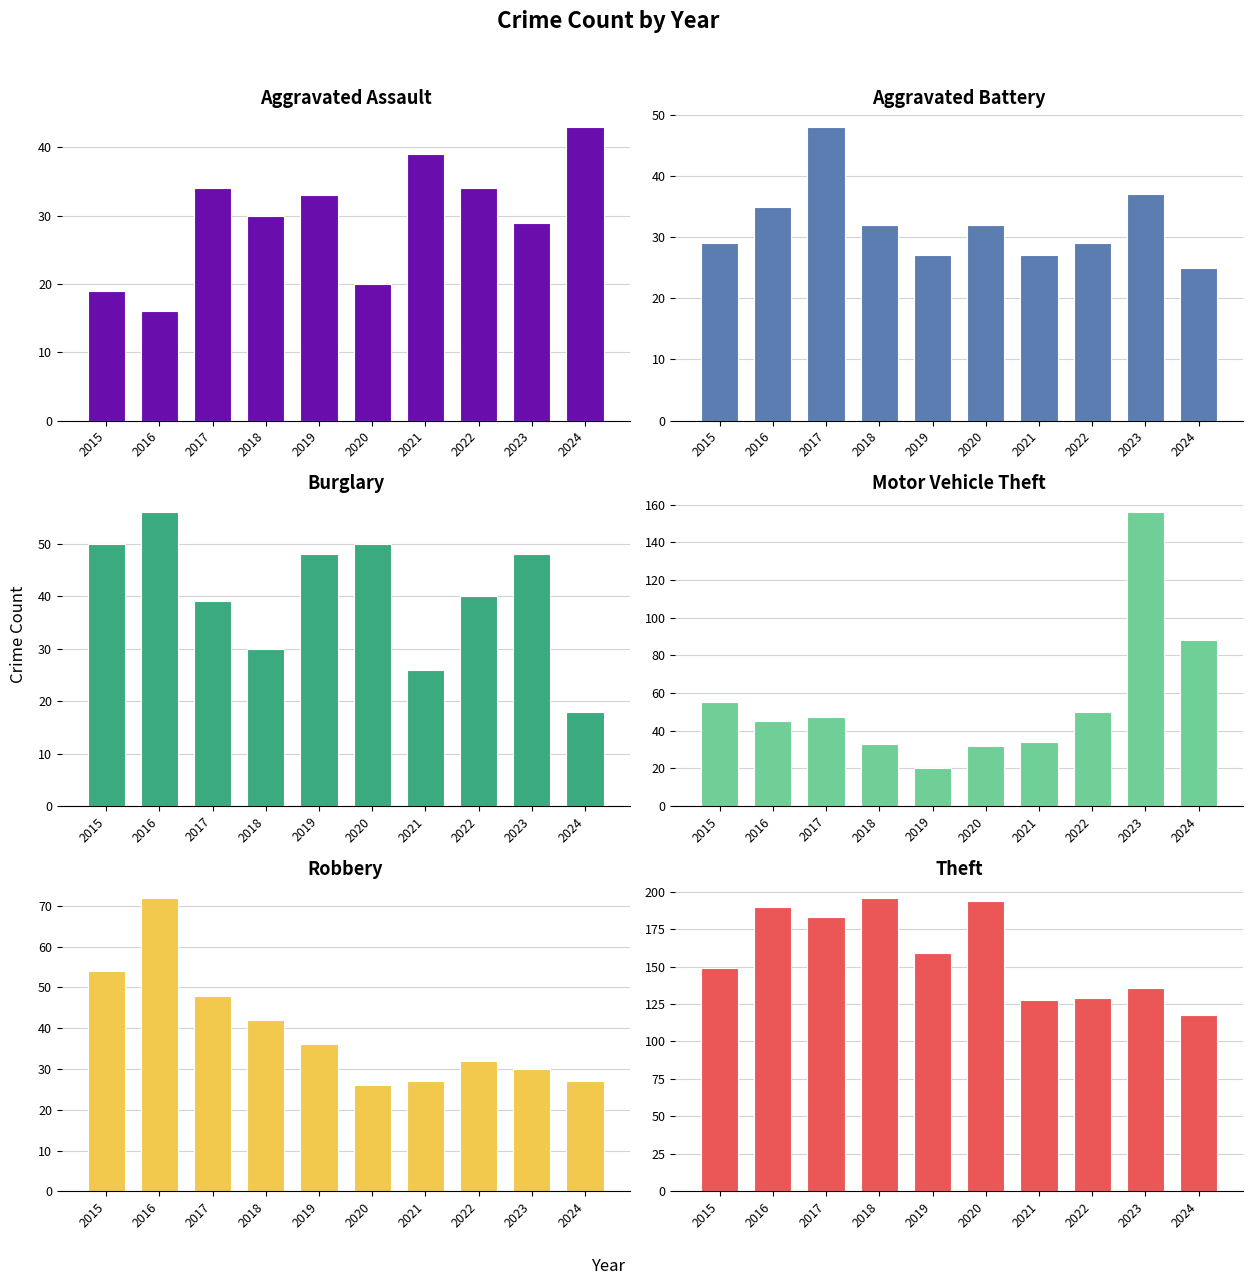

Reading left to right, what are all the values shown in this chart?

Aggravated Assault: 2015=19	2016=16	2017=34	2018=30	2019=33	2020=20	2021=39	2022=34	2023=29	2024=43
Aggravated Battery: 2015=29	2016=35	2017=48	2018=32	2019=27	2020=32	2021=27	2022=29	2023=37	2024=25
Burglary: 2015=50	2016=56	2017=39	2018=30	2019=48	2020=50	2021=26	2022=40	2023=48	2024=18
Motor Vehicle Theft: 2015=55	2016=45	2017=47	2018=33	2019=20	2020=32	2021=34	2022=50	2023=156	2024=88
Robbery: 2015=54	2016=72	2017=48	2018=42	2019=36	2020=26	2021=27	2022=32	2023=30	2024=27
Theft: 2015=149	2016=190	2017=183	2018=196	2019=159	2020=194	2021=128	2022=129	2023=136	2024=118